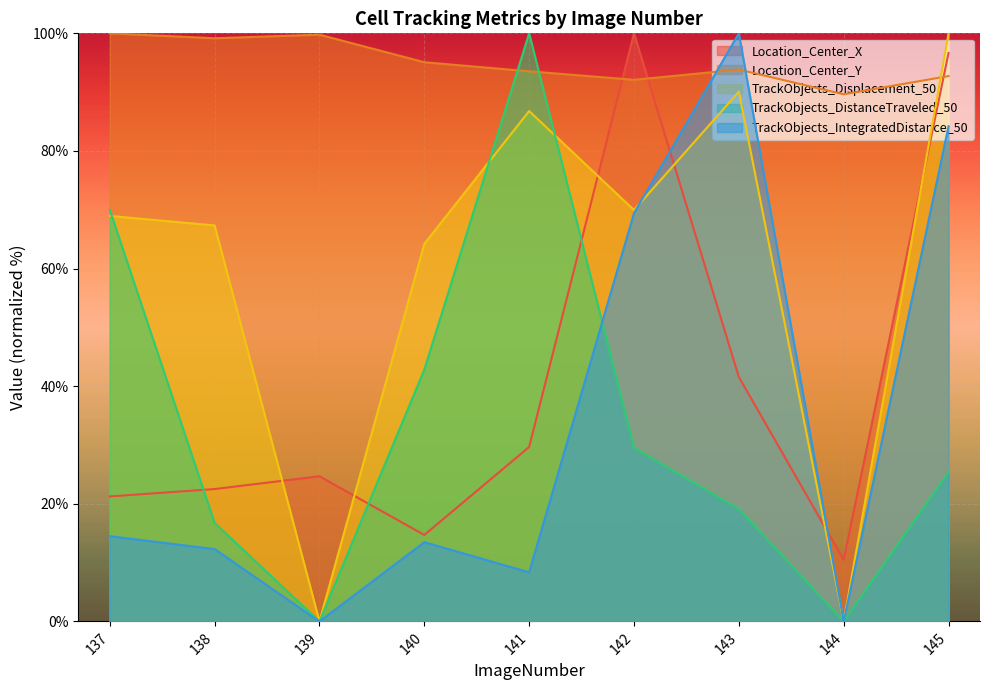

Which series has the widest spread of values?

TrackObjects_Displacement_50